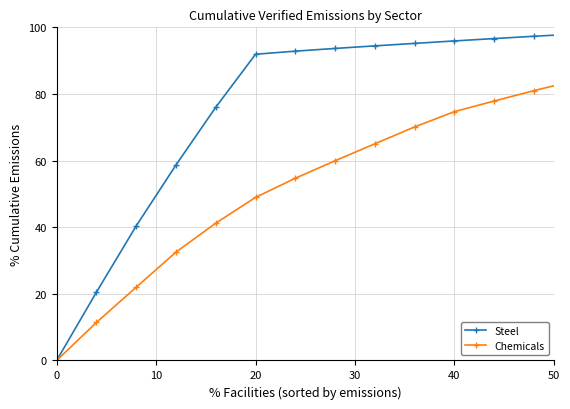

What is the difference between the maximum and minimum values in the Chemicals series?

100.0